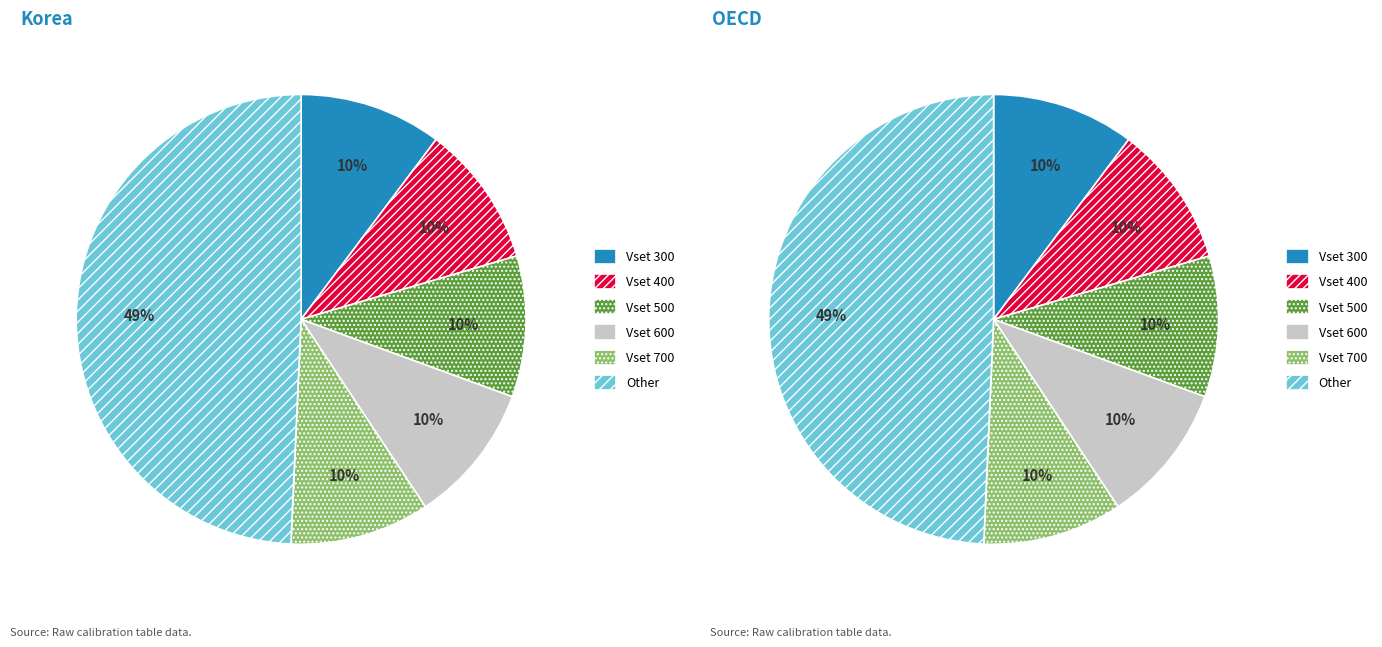

The 300 slice represents 1% of the pie. True or false?

False